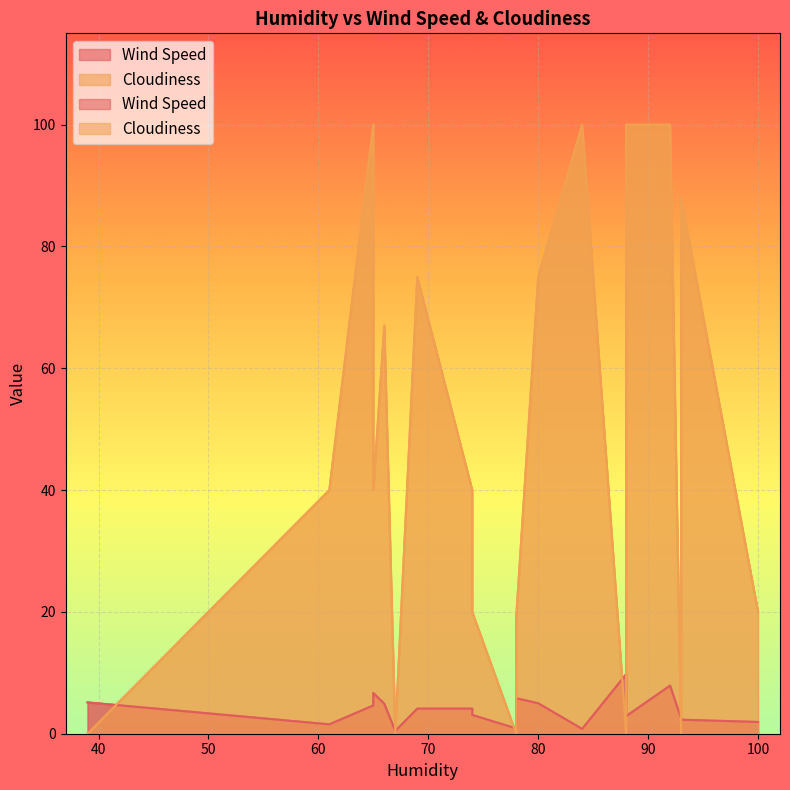

The value of Cloudiness at 61 is 40.0. True or false?

True